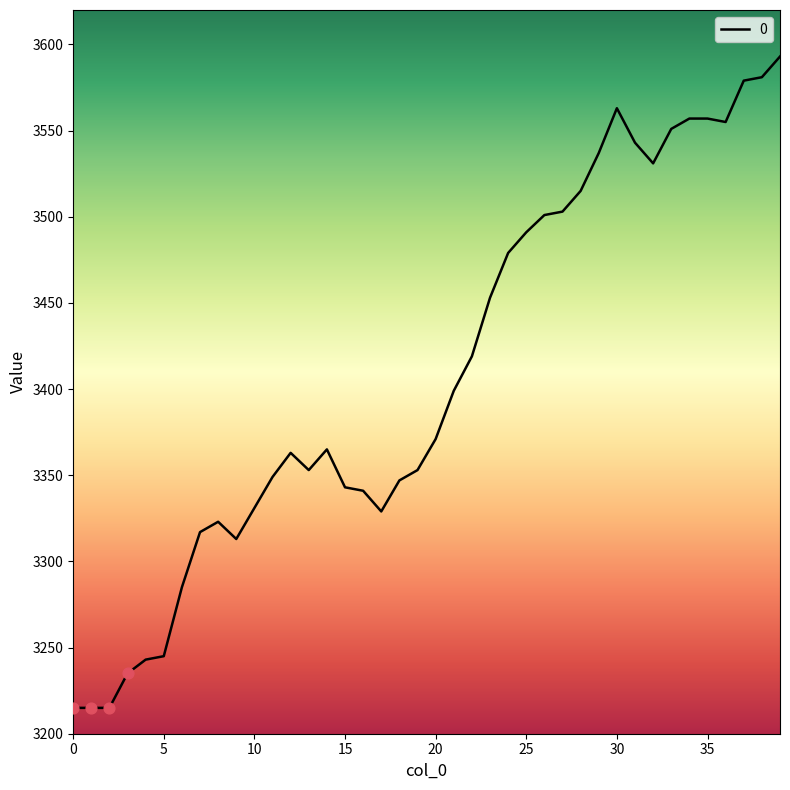

What is the smallest value displayed?

3215